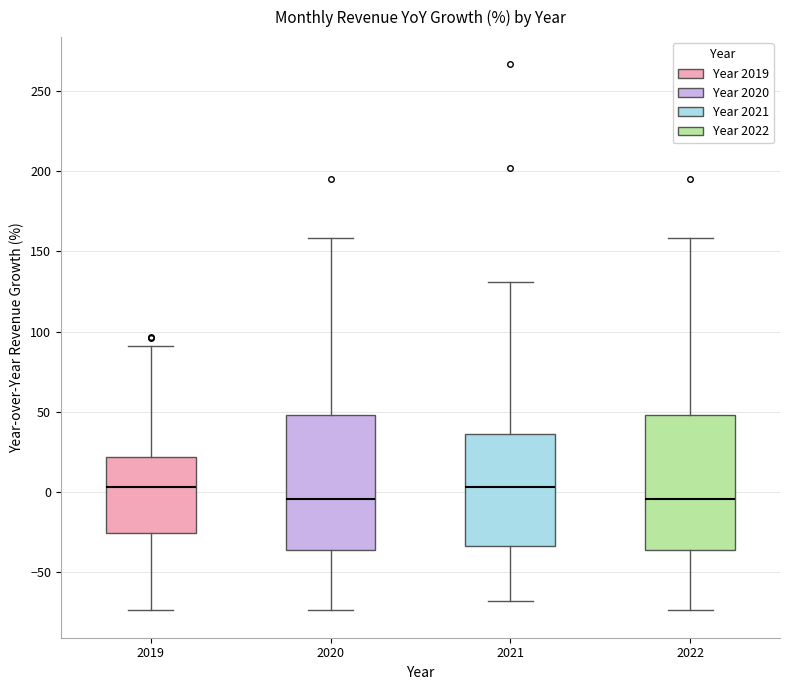

Reading left to right, read every box against the y-axis: the position of its median line, the range the box covers, and the ends of its whiskers. The values are not printed on the chart, so give them approximately, as read against the axis.

2019: median 5, box -25 to 20, whiskers -75 to 90
2020: median -5, box -35 to 50, whiskers -75 to 160
2021: median 5, box -35 to 35, whiskers -70 to 130
2022: median -5, box -35 to 50, whiskers -75 to 160